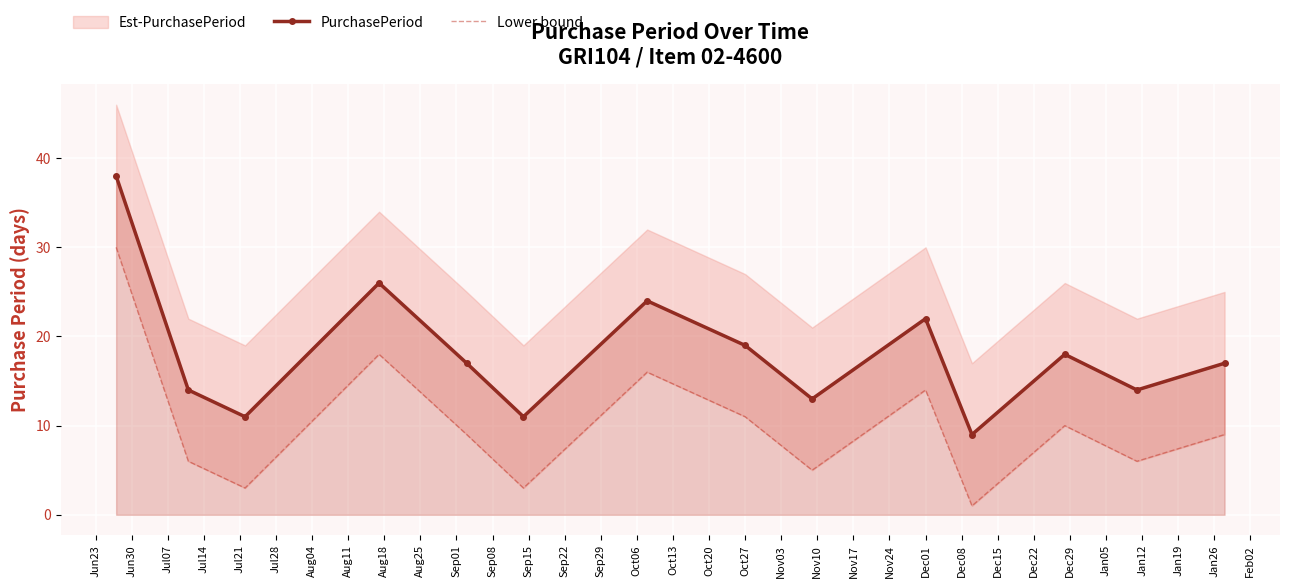

True or false: PurchasePeriod has more than 0 interior local peaks.

True